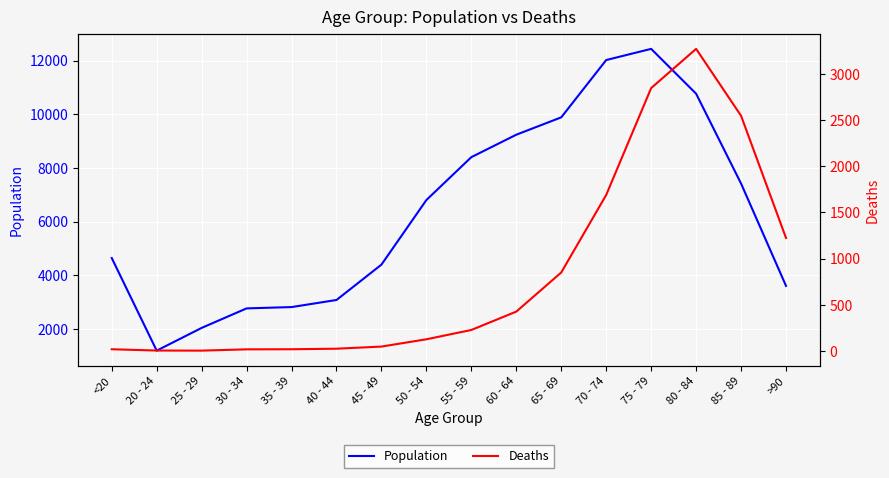

What is the minimum value shown in the chart?

3